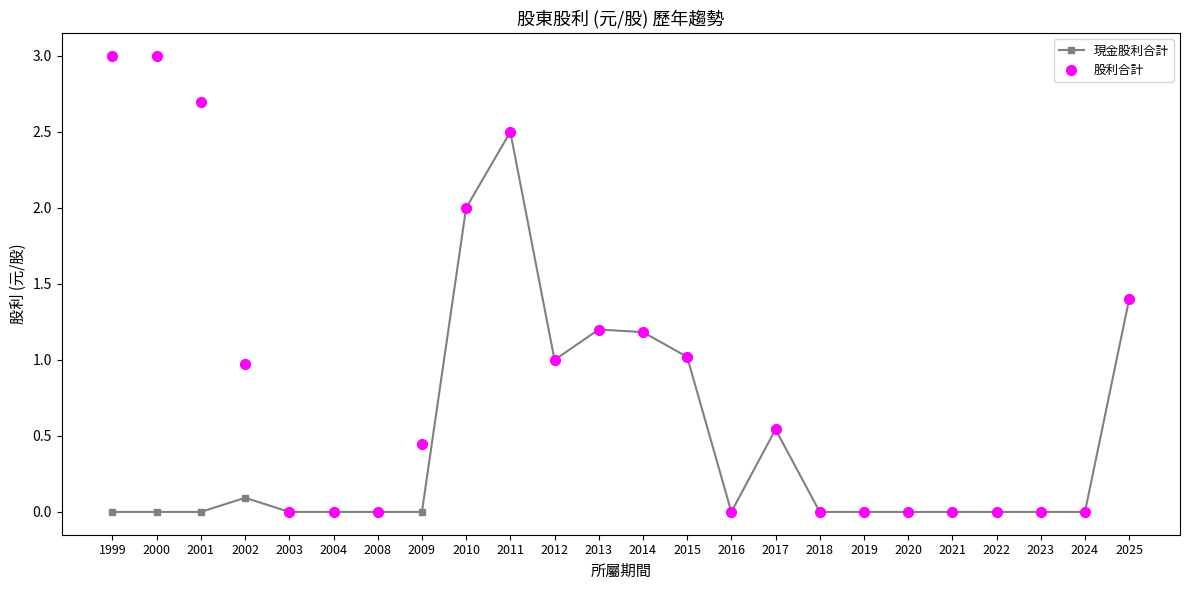

Which series has the largest total across all categories?

股利合計